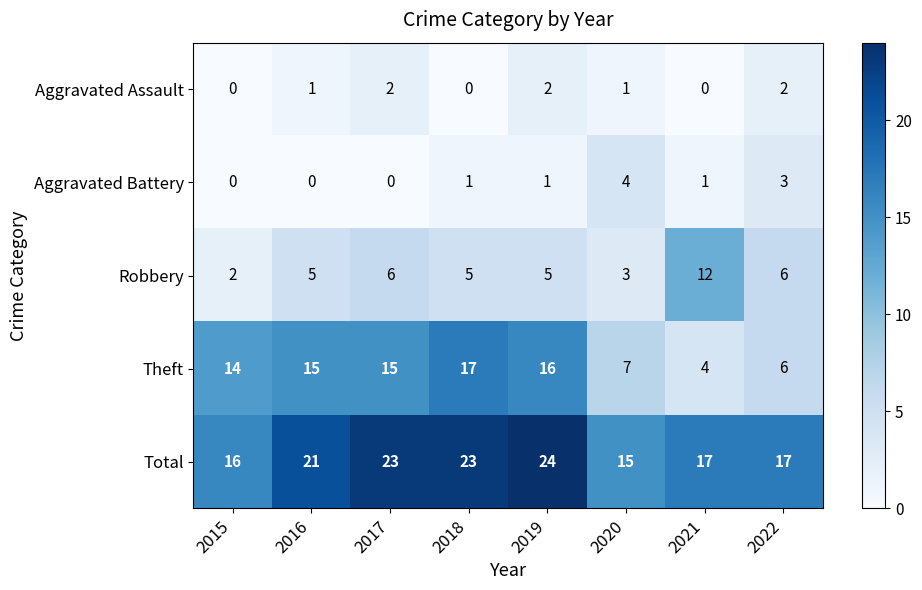

Rank the series at 2019 from highest to lowest value.

Total, Theft, Robbery, Aggravated Assault, Aggravated Battery